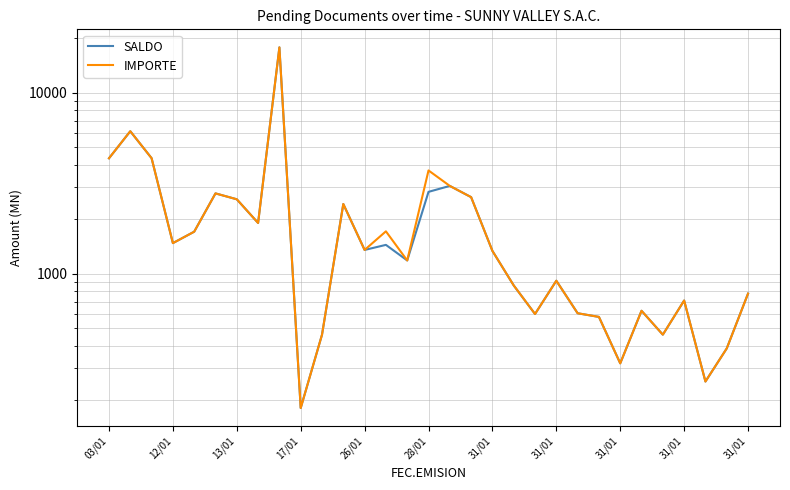

List the series in order of their overall mean, lowest first.

SALDO, IMPORTE